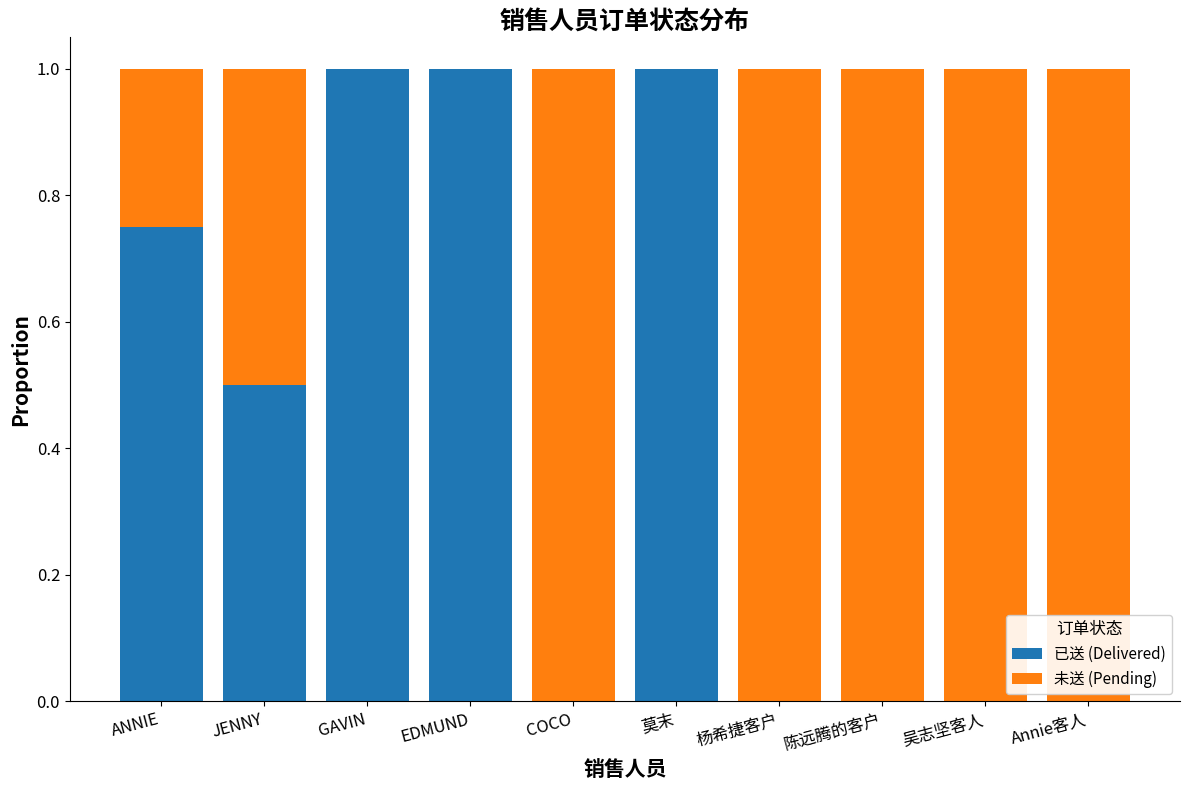

What is the highest value of the 已送 (Delivered) series?

1.0